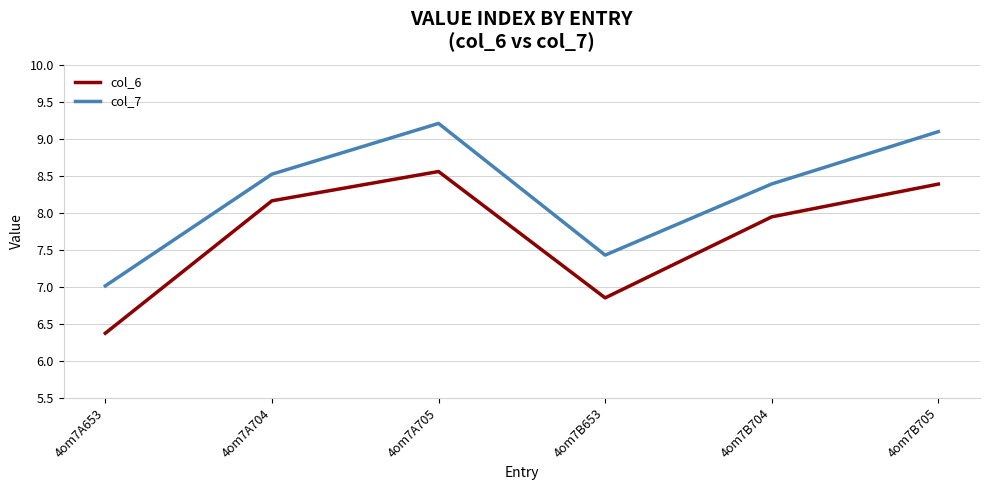

Where is the first local minimum for col_7?

4om7B653